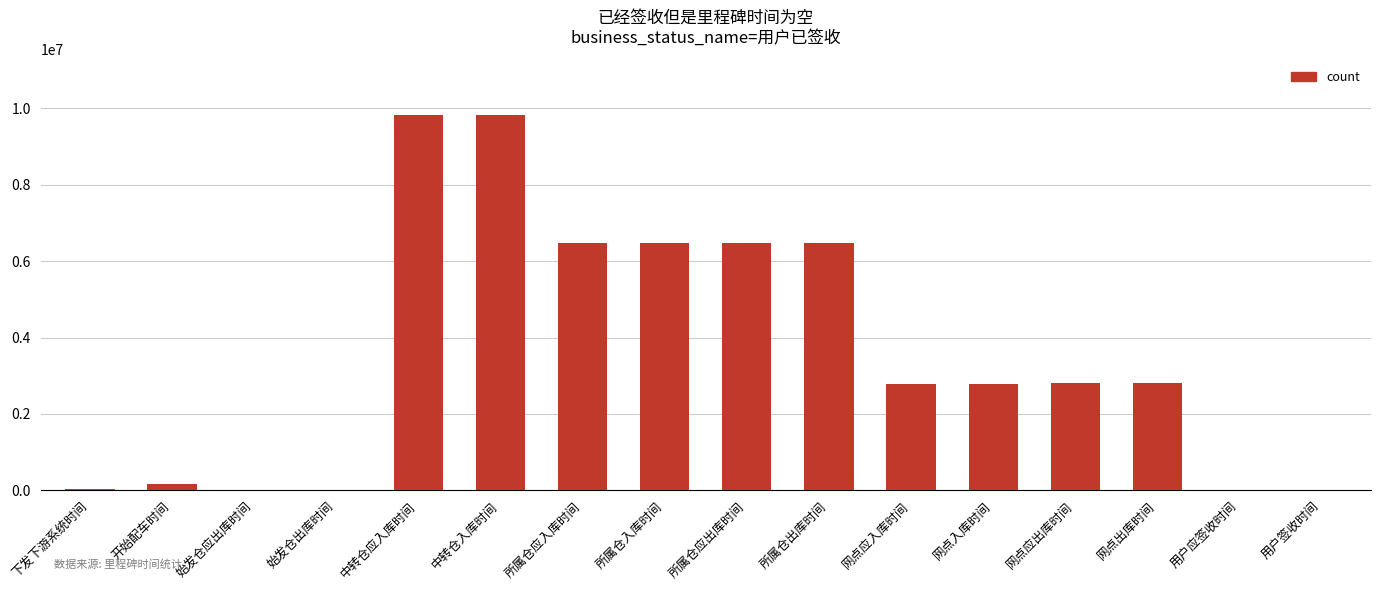

The chart shows a value of 6473967 at 所属仓入库时间. True or false?

True